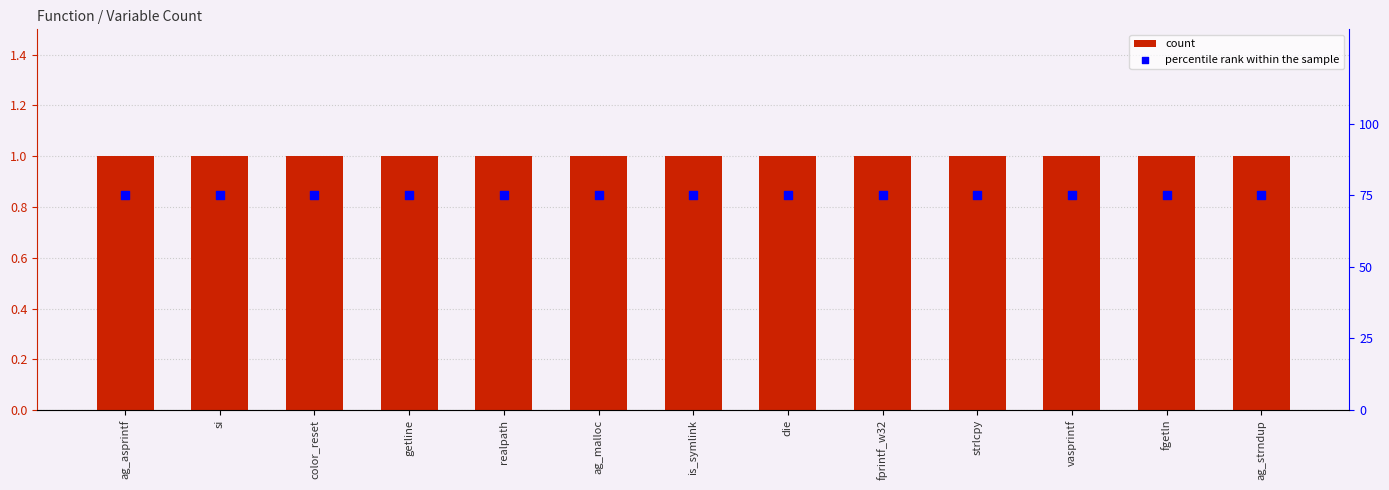

What are all the series names shown in the legend?

count, percentile rank within the sample